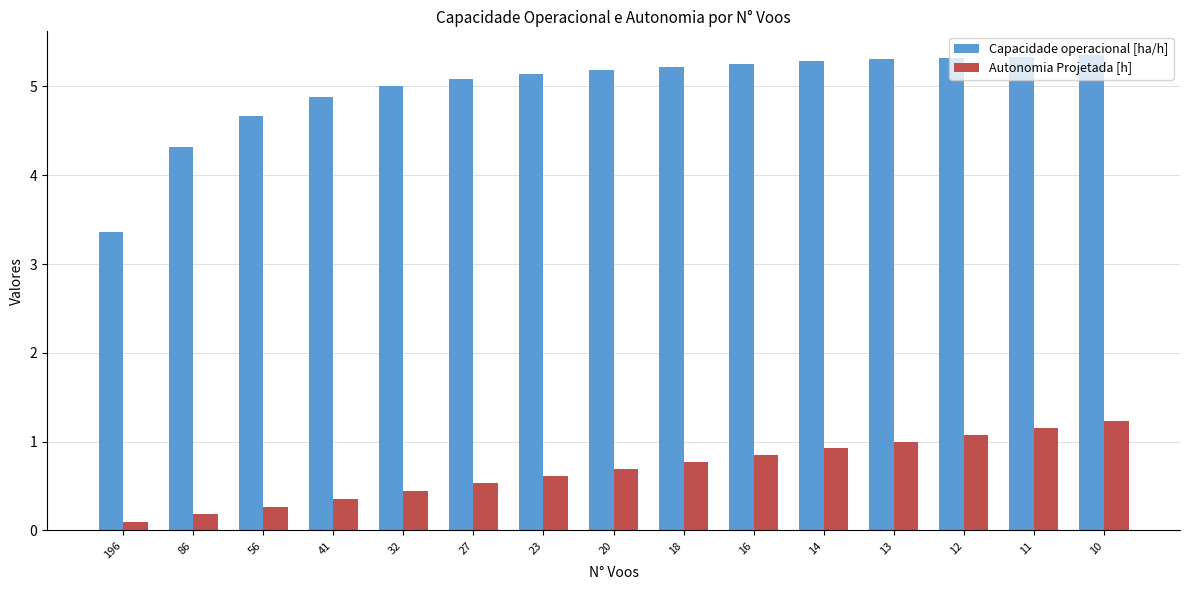

What is the difference between the highest and lowest values at 12?

4.2